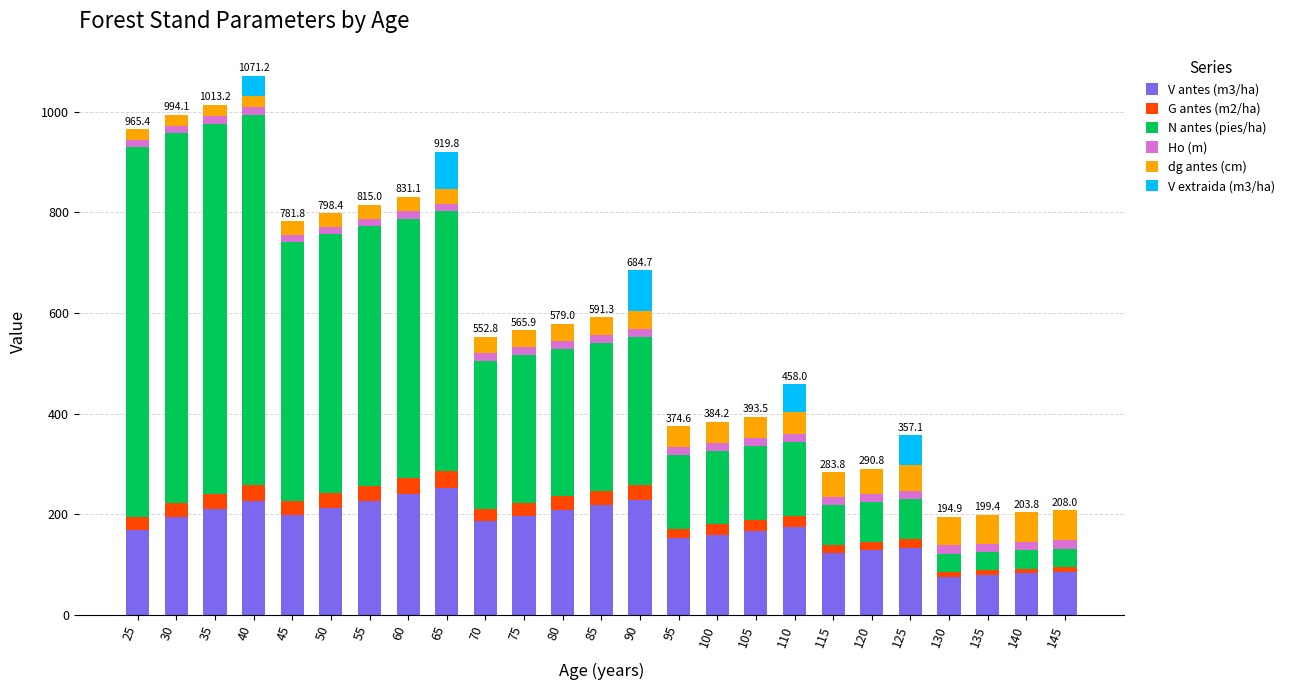

The value of V antes (m3/ha) at 110 is 276.2. True or false?

False